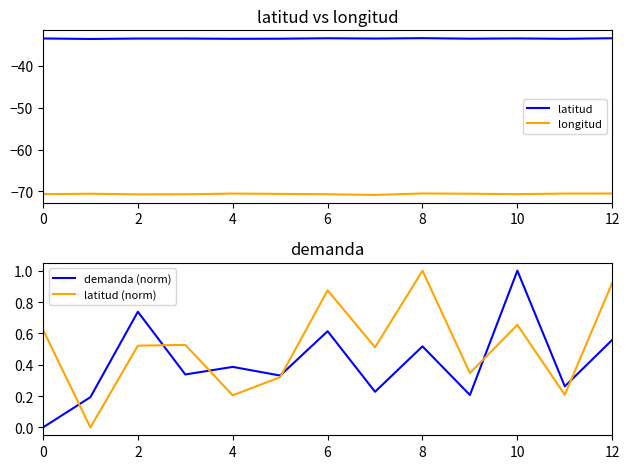

The latitud series shows -33.5 at 2. True or false?

True